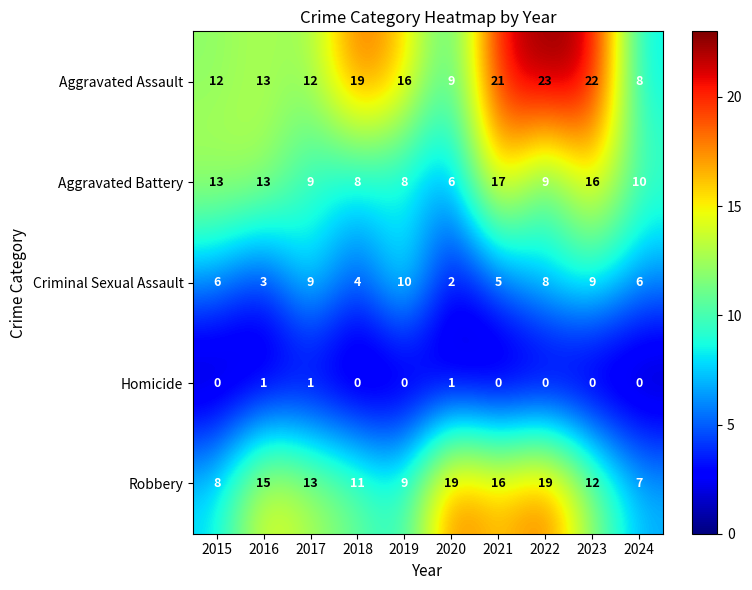

The value of Aggravated Battery at 2021 is 17. True or false?

True